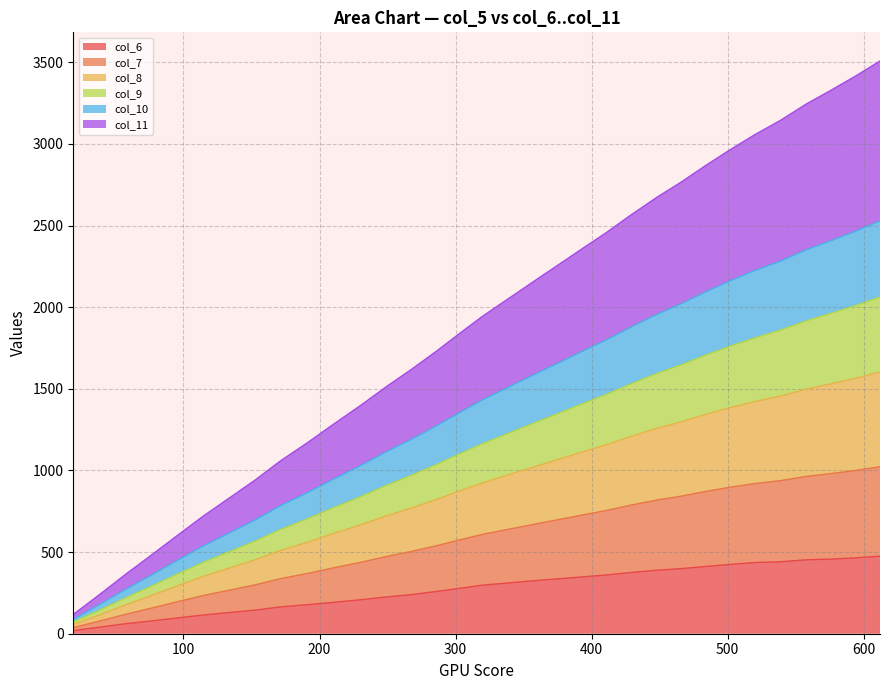

What is the greatest value displayed?

3508.2